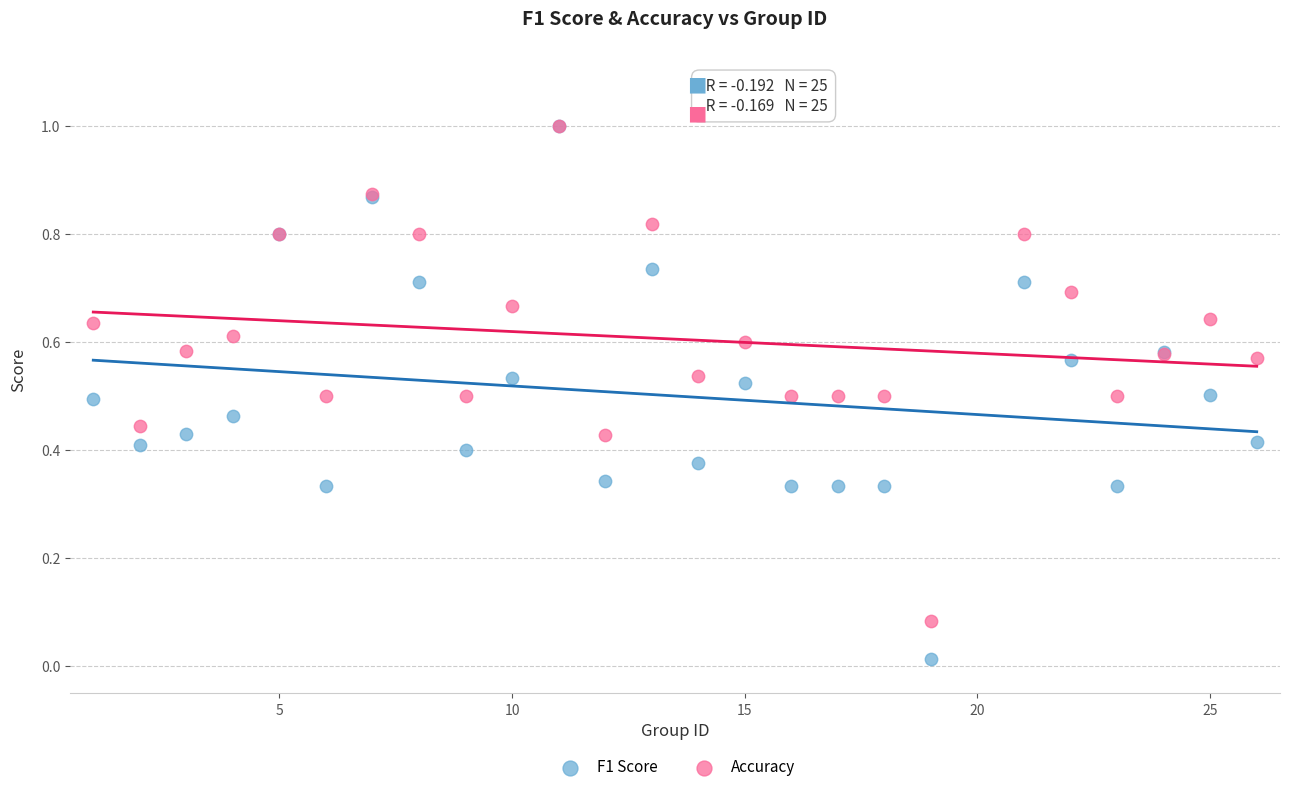

What are all the series names shown in the legend?

F1 Score, Accuracy